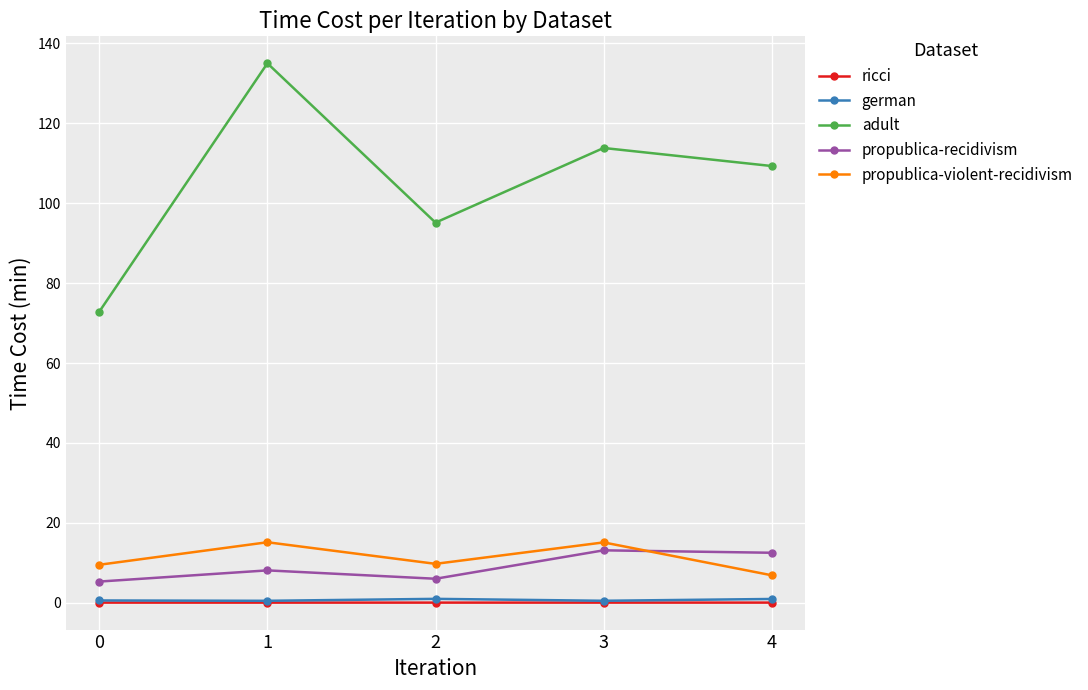

What is the greatest value displayed?

135.0